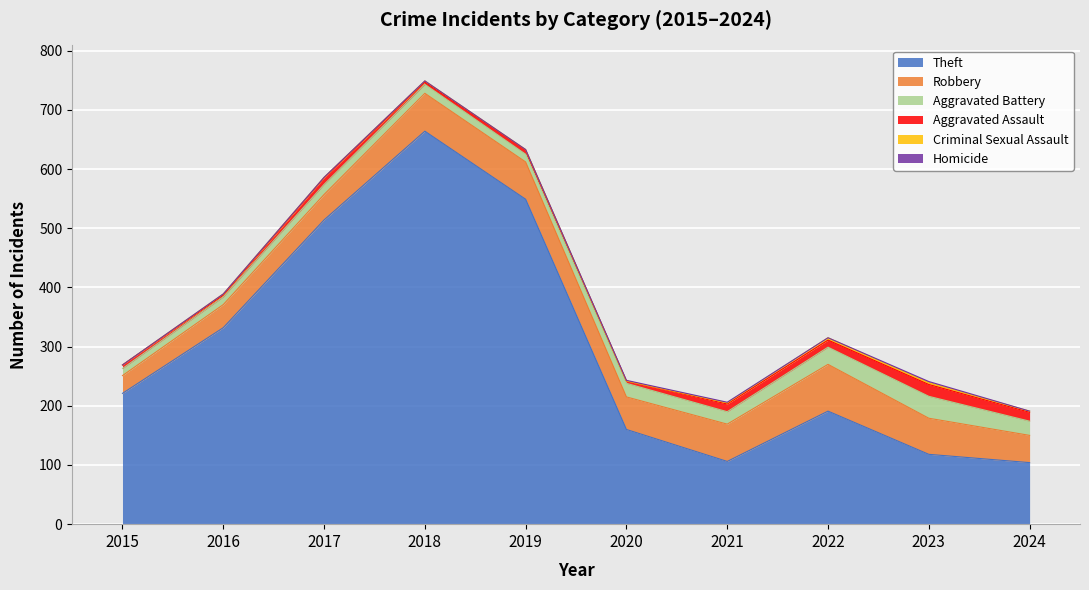

What is the lowest value of the Aggravated Assault series?

3